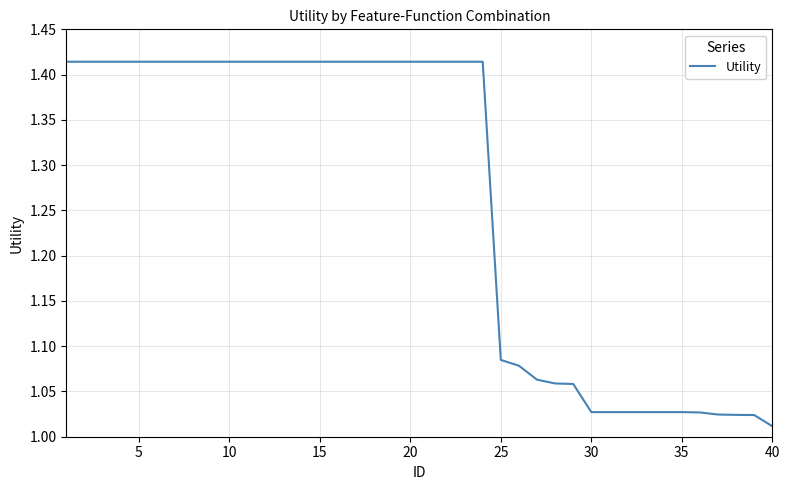

What is the difference between the maximum and minimum values?

0.4